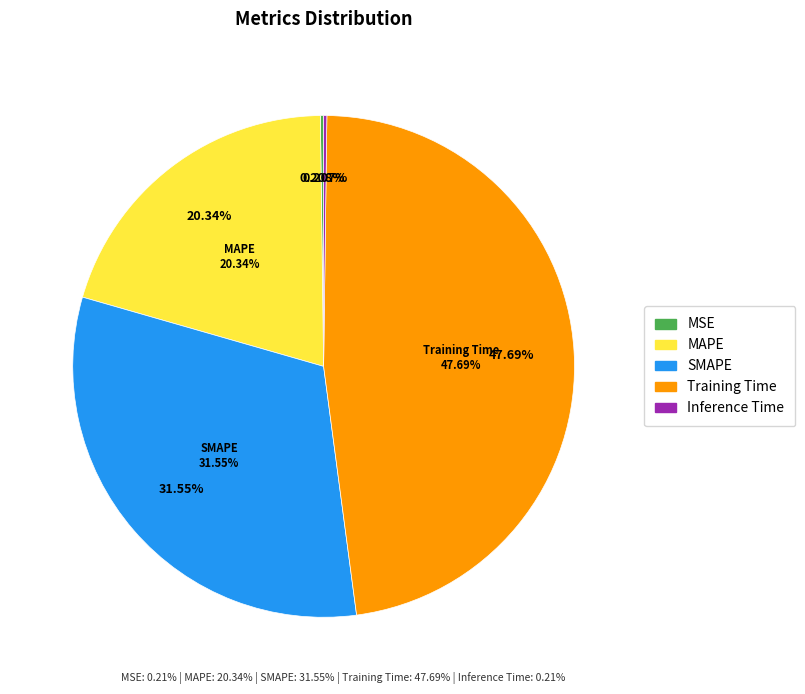

Which slice is the largest?

Training Time